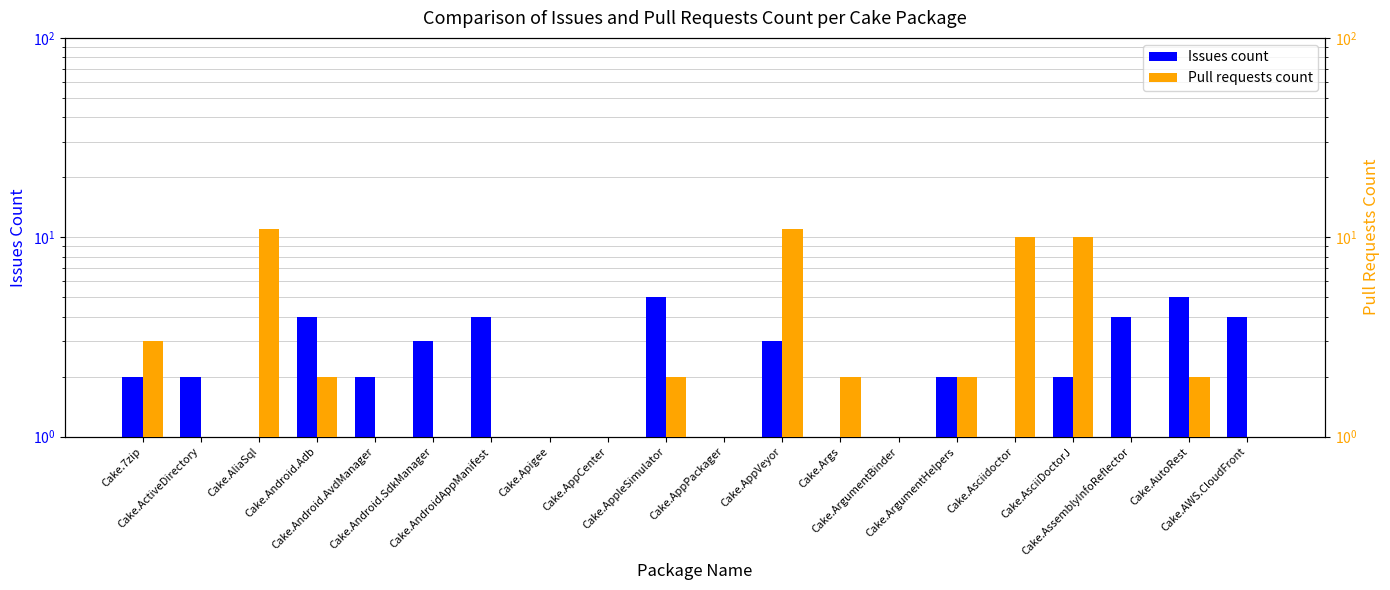

Which series changed the most between Cake.ActiveDirectory and Cake.ArgumentHelpers?

Pull requests count